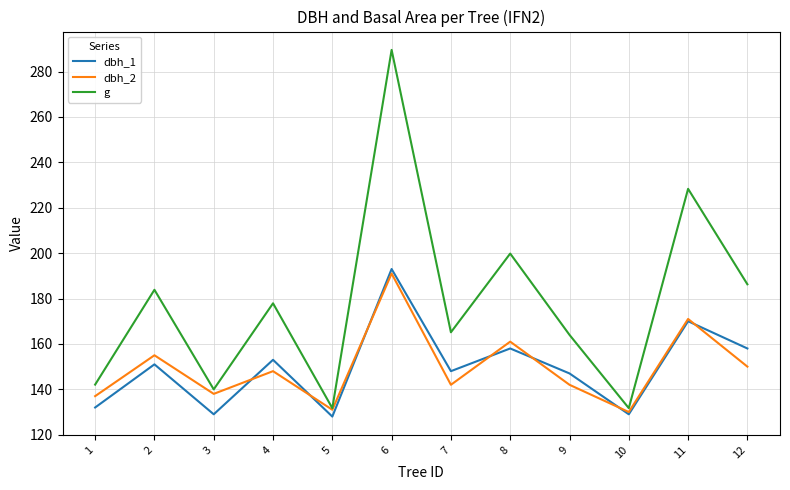

True or false: dbh_1 has more than 2 interior local peaks.

True